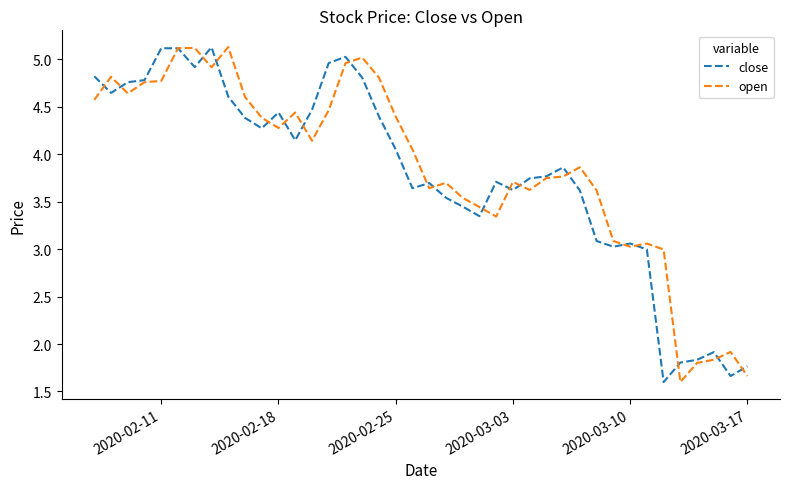

Does the chart display data point markers on the line(s)?

No